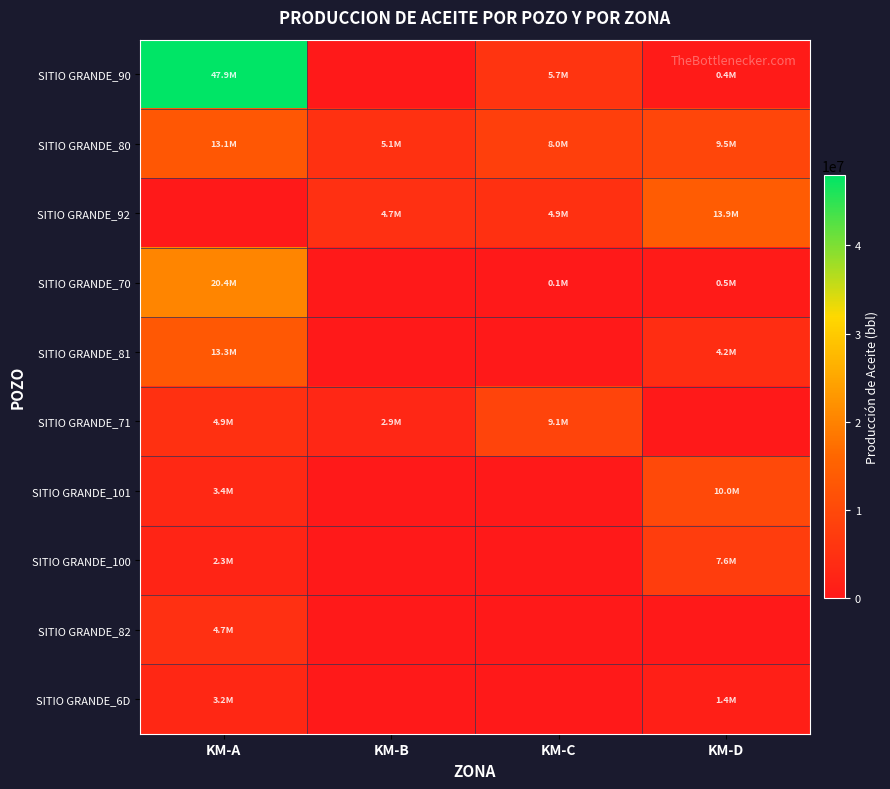

Which series has the largest total across all categories?

SITIO GRANDE_90